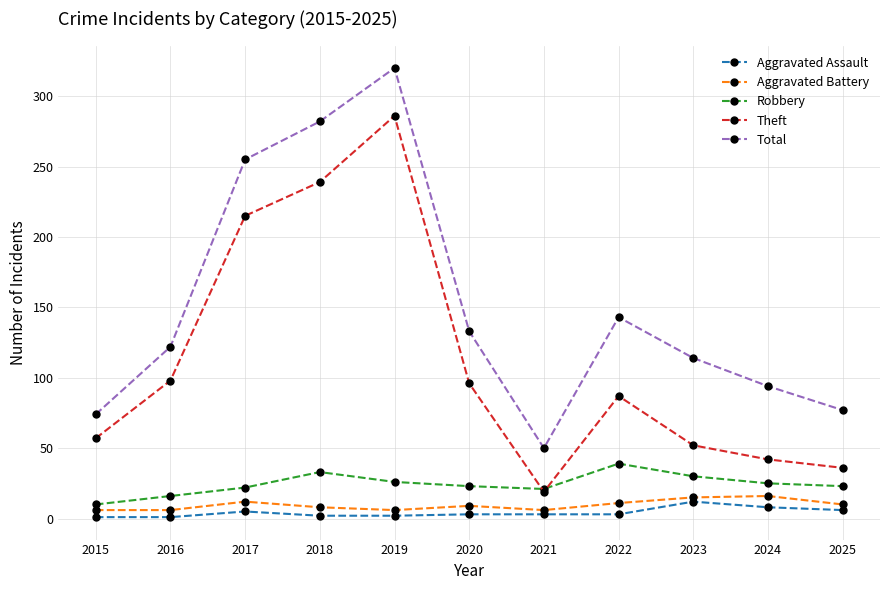

At which label does Robbery reach its minimum?

2015